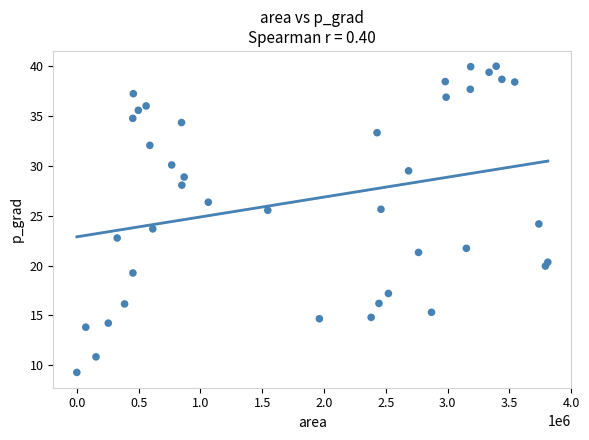

What is the range of X values (max minus min)?

3809375.0